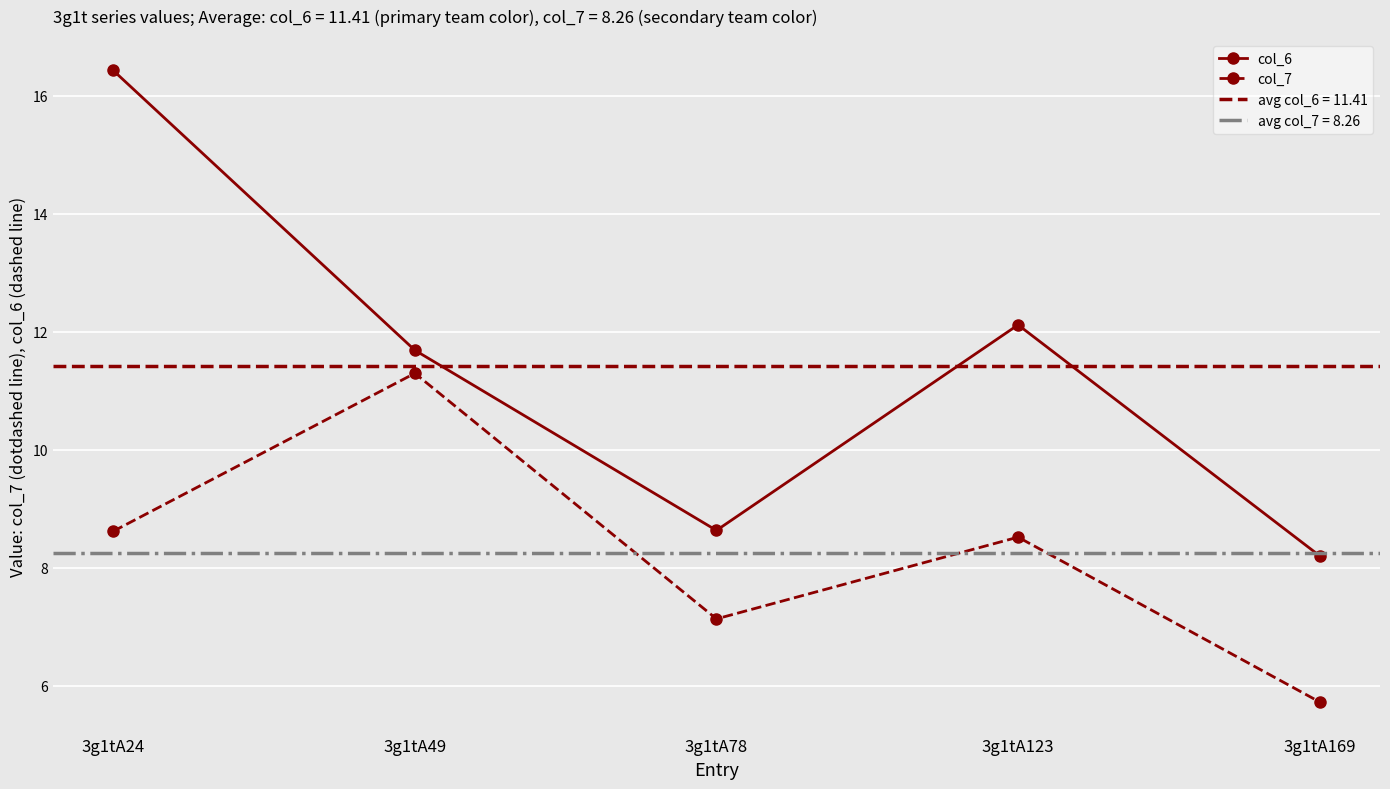

At which category is the sum across all series the highest?

3g1tA24